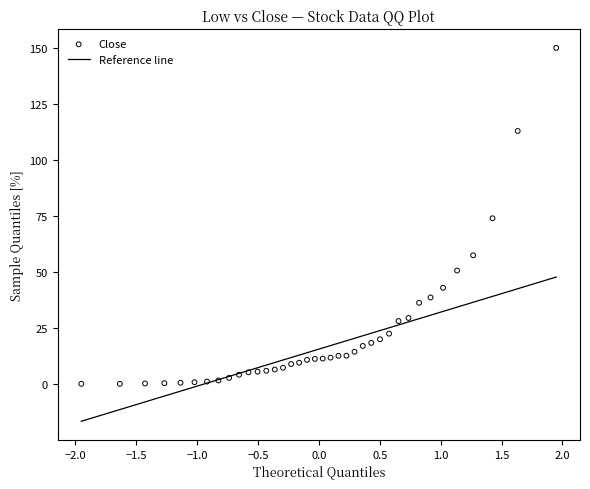

What is the range of Y values (max minus min)?

150.0